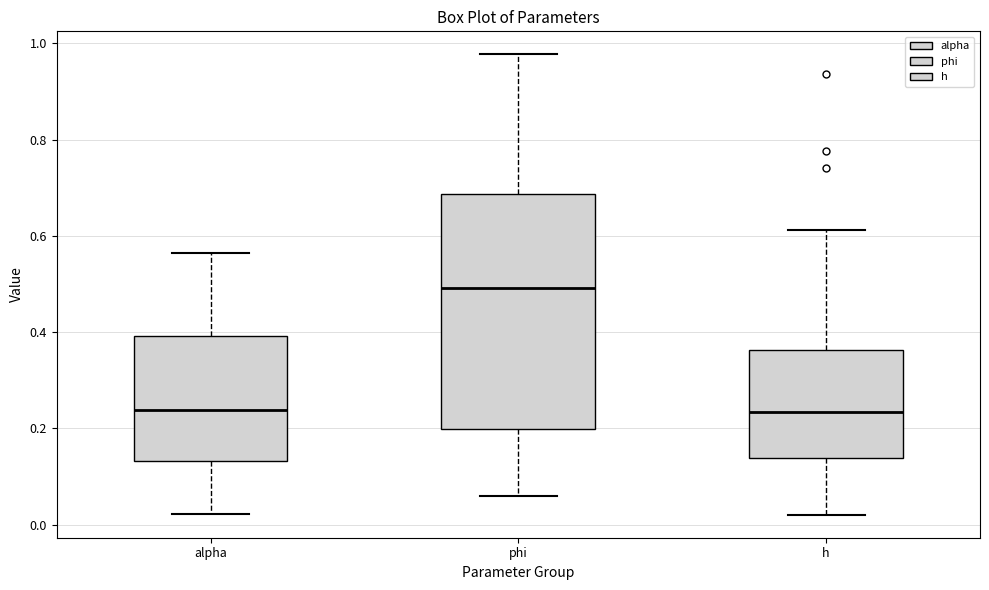

Reading left to right, transcribe this box plot: for each box, give where its median line is, the range the box spans, and where its two whiskers end, as read against the y-axis. The values are not printed on the chart, so give them approximately, as read against the axis.

alpha: median 0.24, box 0.14 to 0.40, whiskers 0.02 to 0.56
phi: median 0.50, box 0.20 to 0.68, whiskers 0.06 to 0.98
h: median 0.24, box 0.14 to 0.36, whiskers 0.02 to 0.62